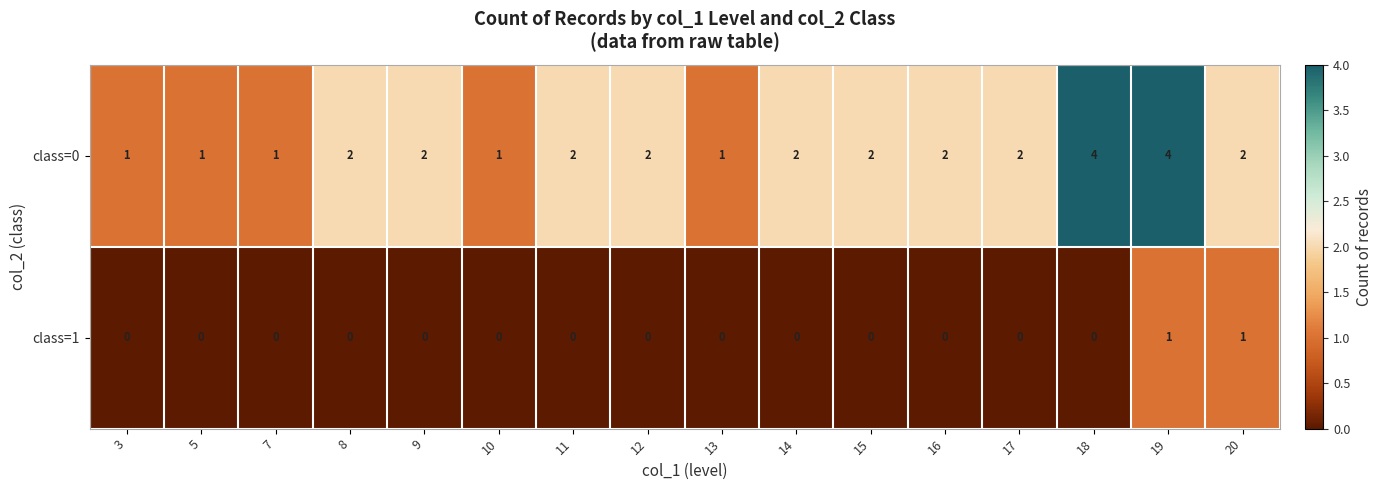

Count the class=0 values in the range 1 to 2.

14